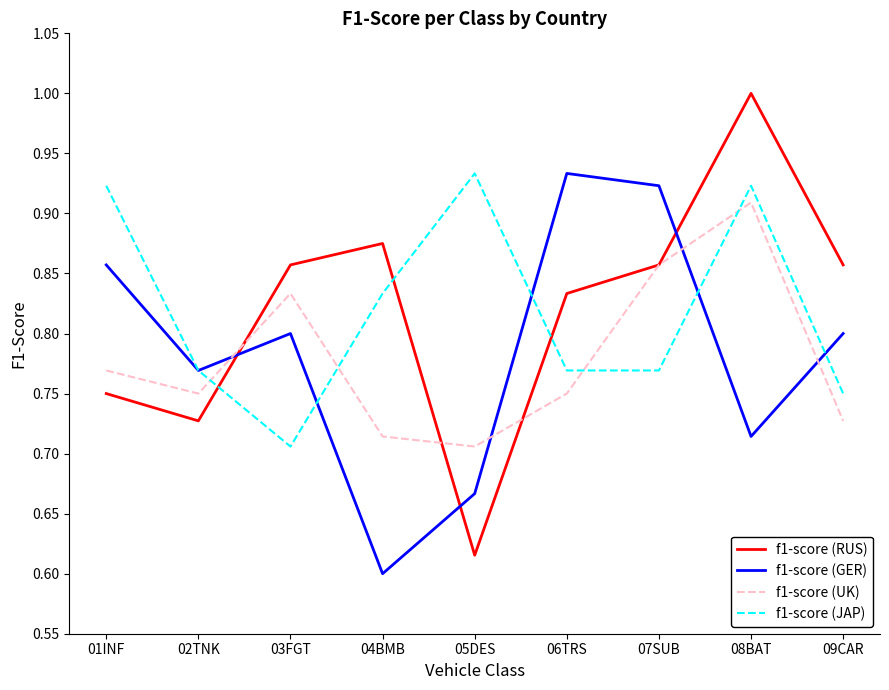

In f1-score (GER), how many points are higher than both neighbors (excluding endpoints)?

2